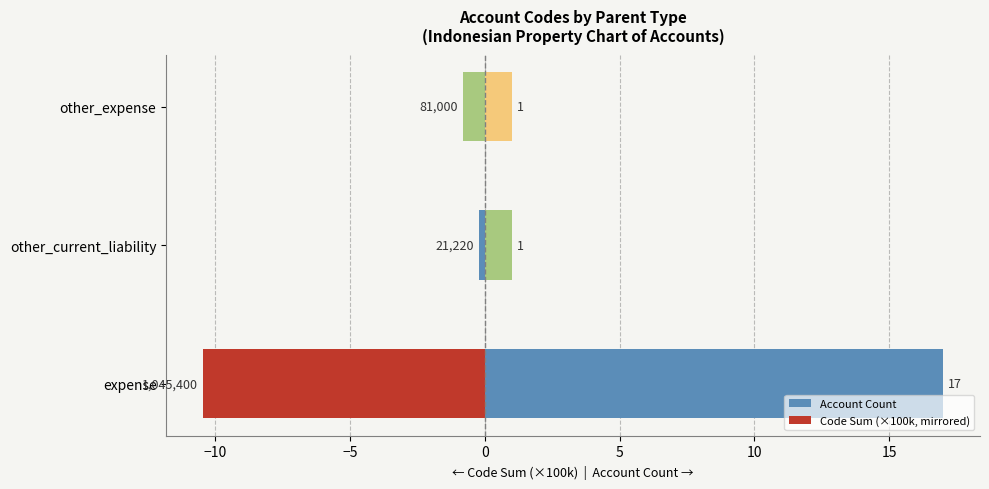

What is the value of the Code Sum (×100k, mirrored) bar at the 2nd from the left?

-0.2